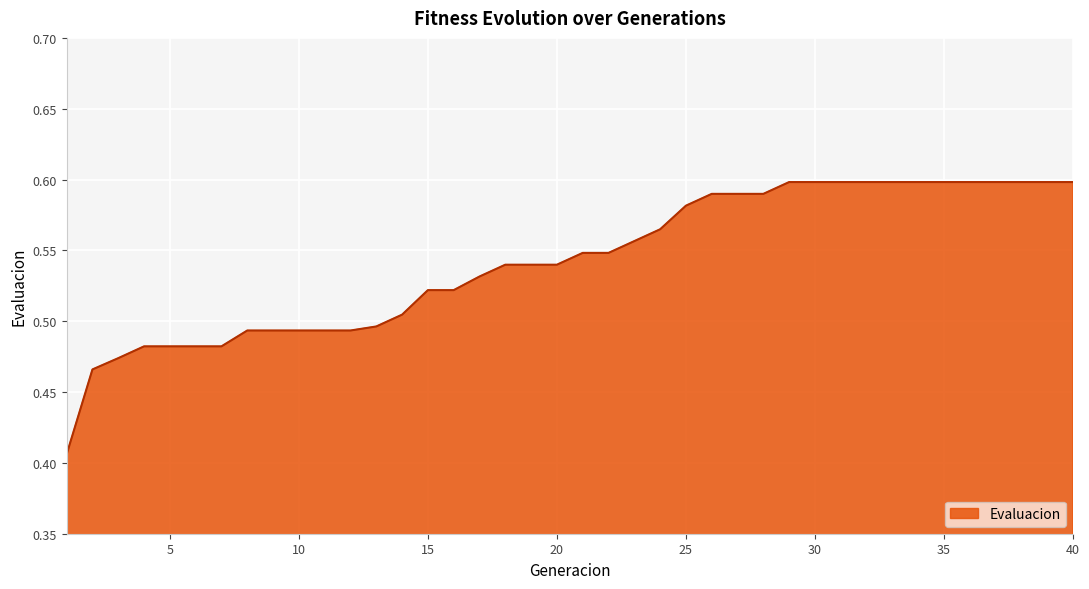

Is this an area chart (filled region under the line)?

Yes